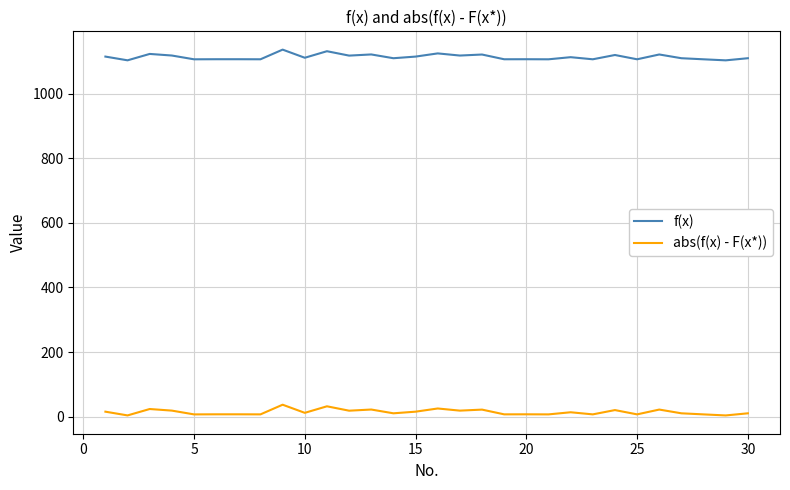

What is the smallest value displayed?

3.7